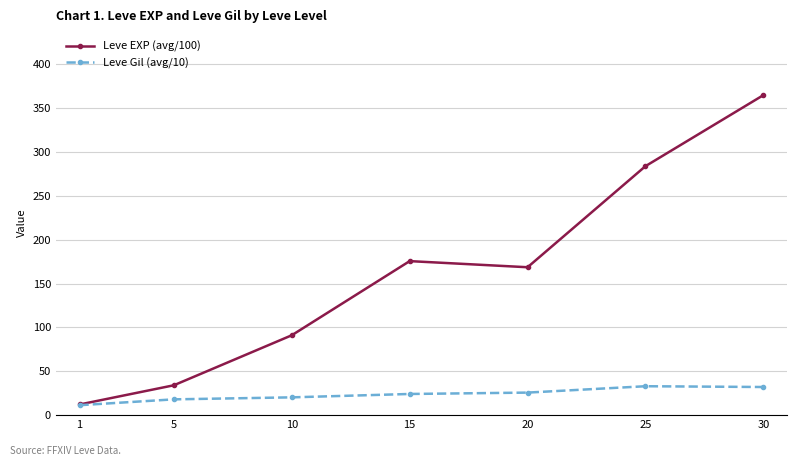

At 10, list the series in order from largest to smallest.

Leve EXP (avg/100), Leve Gil (avg/10)